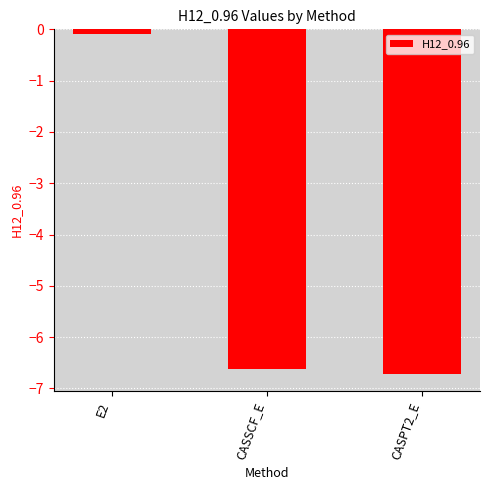

What is the label of the 2nd bar from the left?

CASSCF_E